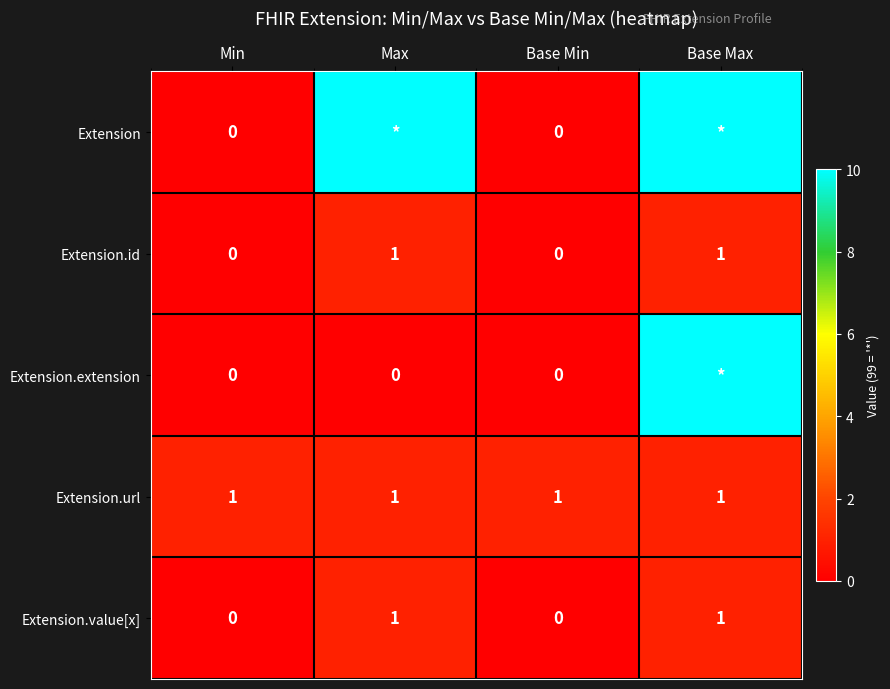

How many Extension.value[x] values are between 0 and 1?

4